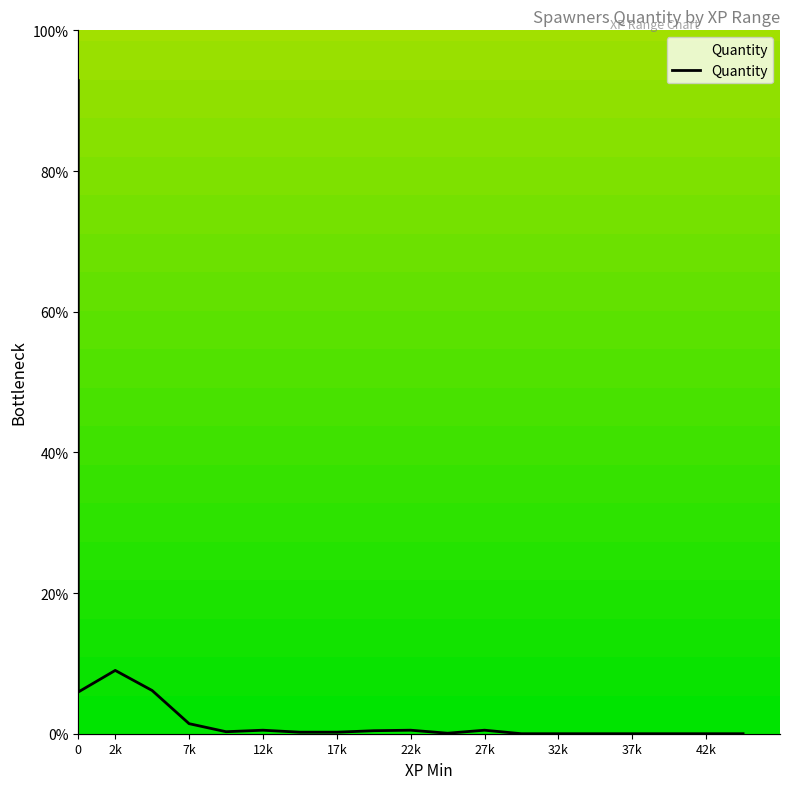

True or false: the data shows 0.3 at 17k.

False